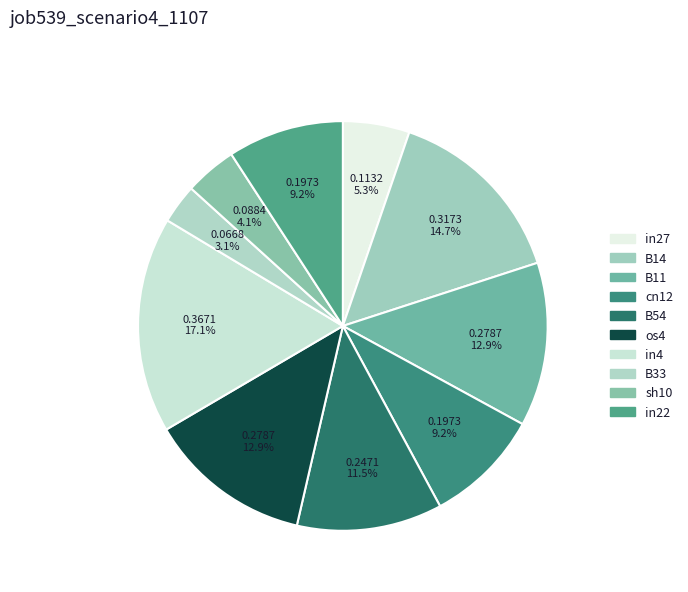

How many slices are in this pie chart?

10